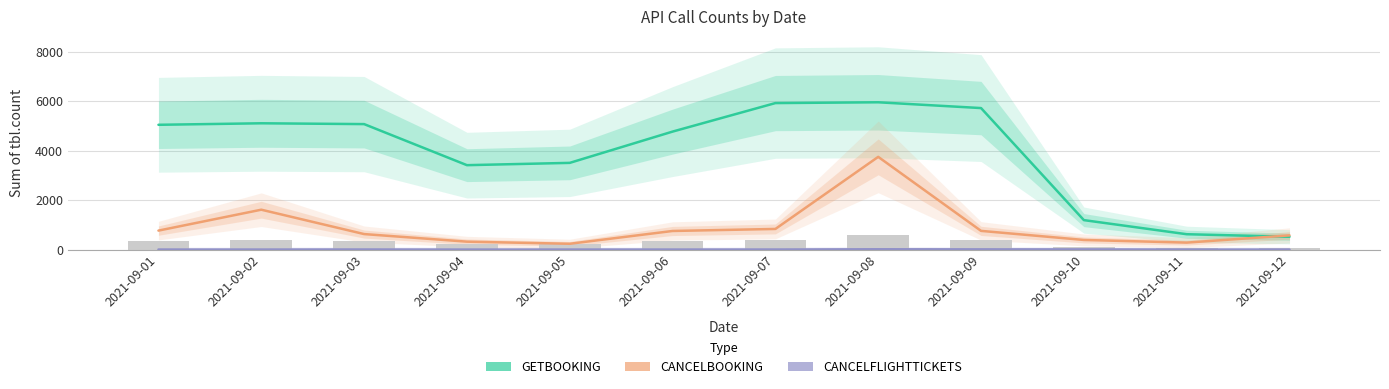

The STPS_TRIPORDERSGETBOOKINGAPI series shows 5105 at 2021-09-02. True or false?

True